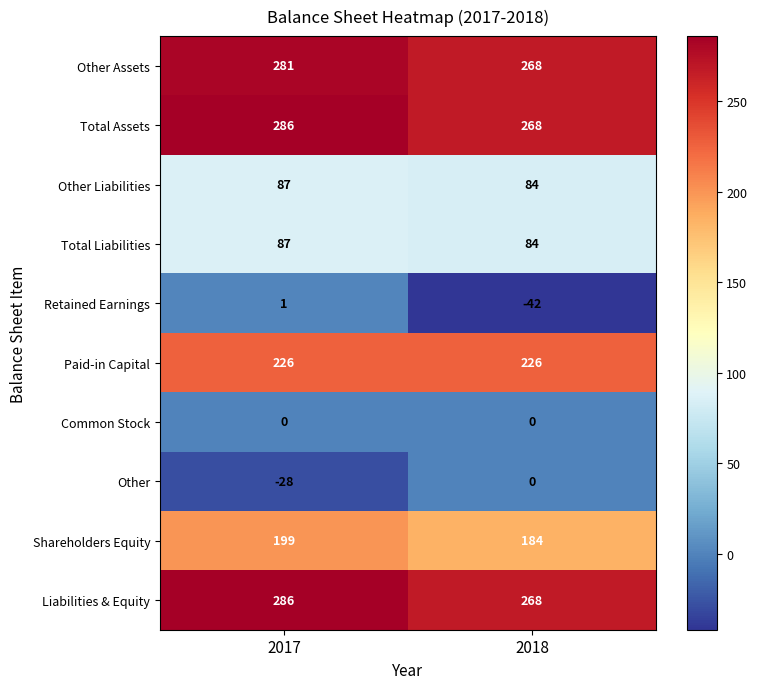

Count the number of data series in this chart.

10